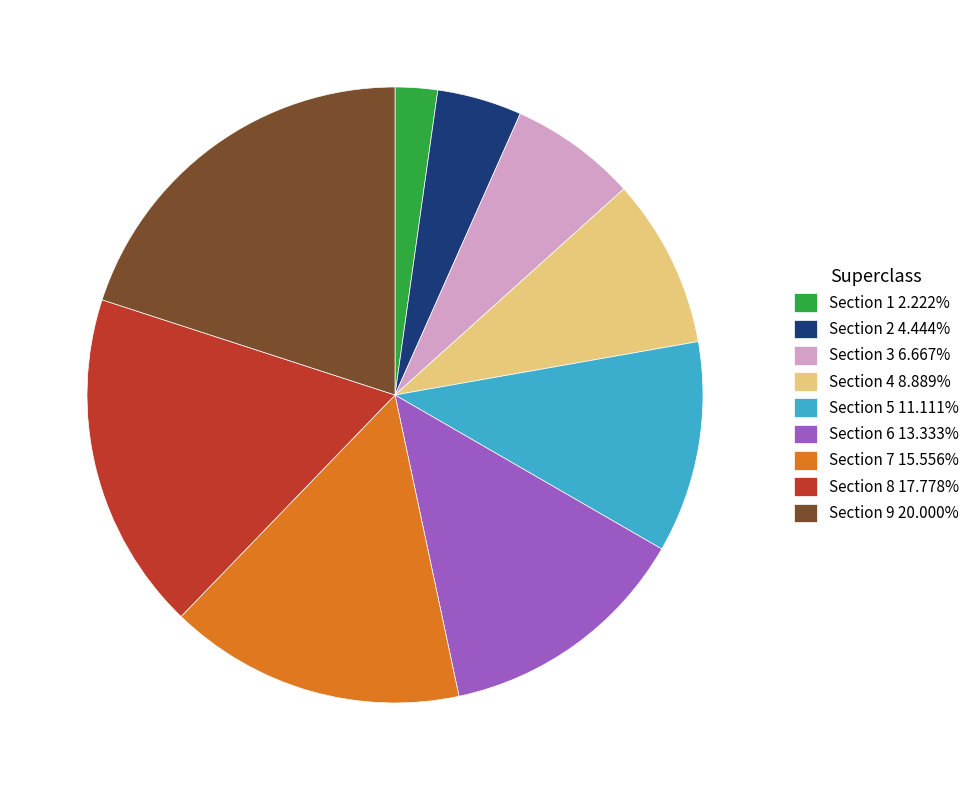

Do Section 7 and Section 6 together represent more than half of the pie?

No